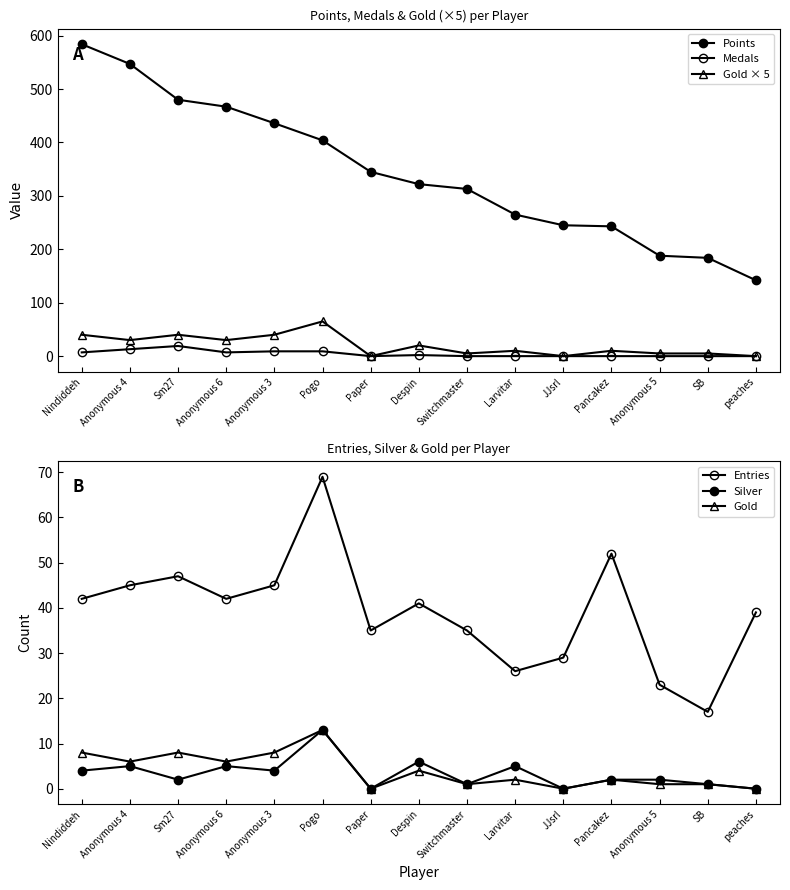

Is the value of Entries at Anonymous 3 greater than the value of Points at Paper?

No